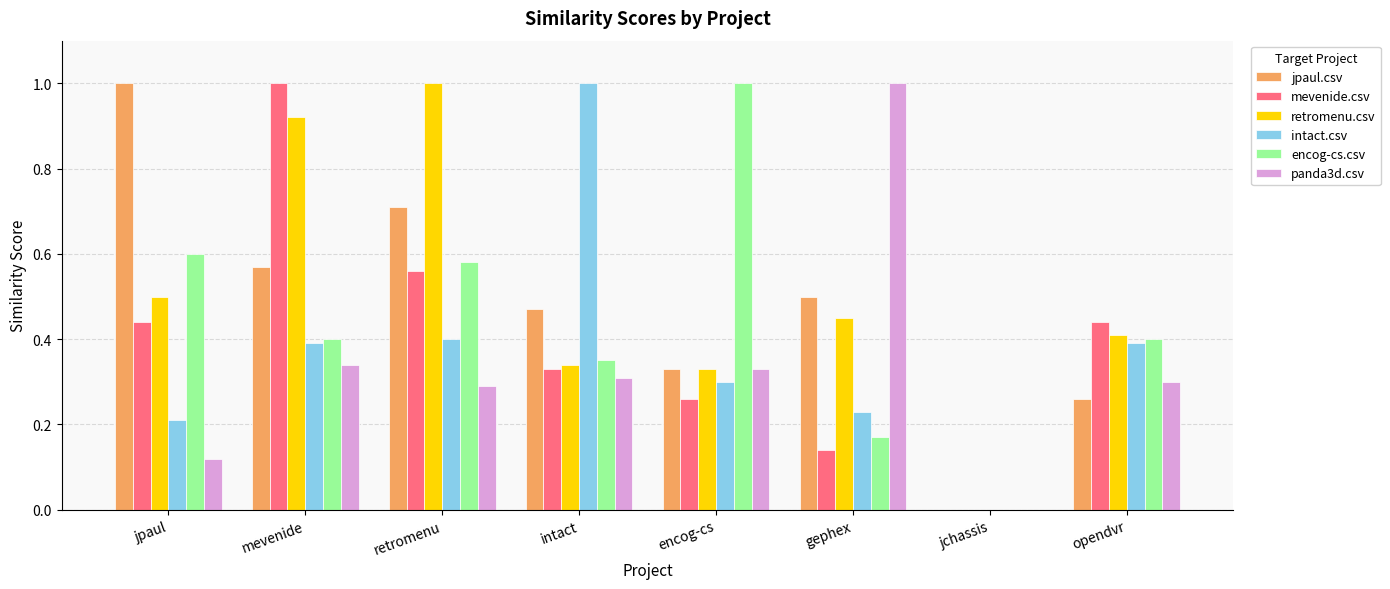

What is the sum of all intact.csv values?

2.9